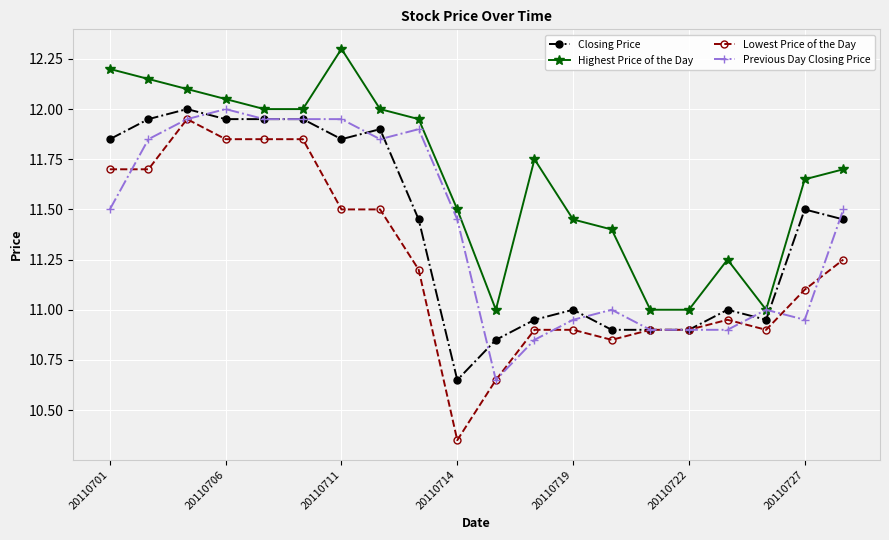

How many distinct data groups are displayed?

4